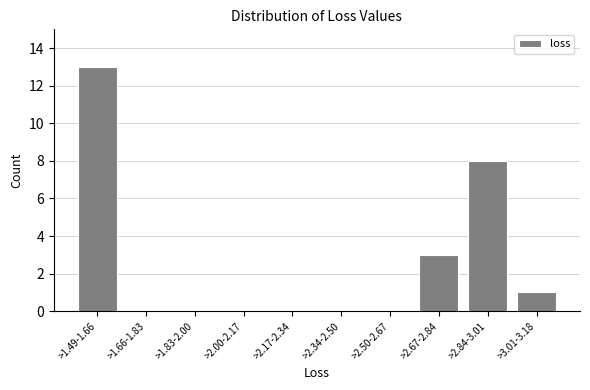

Reading left to right, extract all data points from this chart.

>1.49-1.66=13	>1.66-1.83=0	>1.83-2.00=0	>2.00-2.17=0	>2.17-2.34=0	>2.34-2.50=0	>2.50-2.67=0	>2.67-2.84=3	>2.84-3.01=8	>3.01-3.18=1